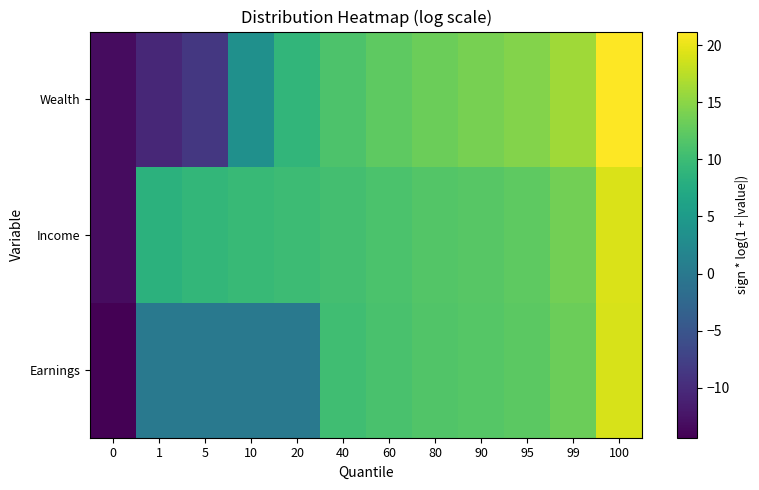

Rank the series at 99 from highest to lowest value.

Wealth, Income, Earnings